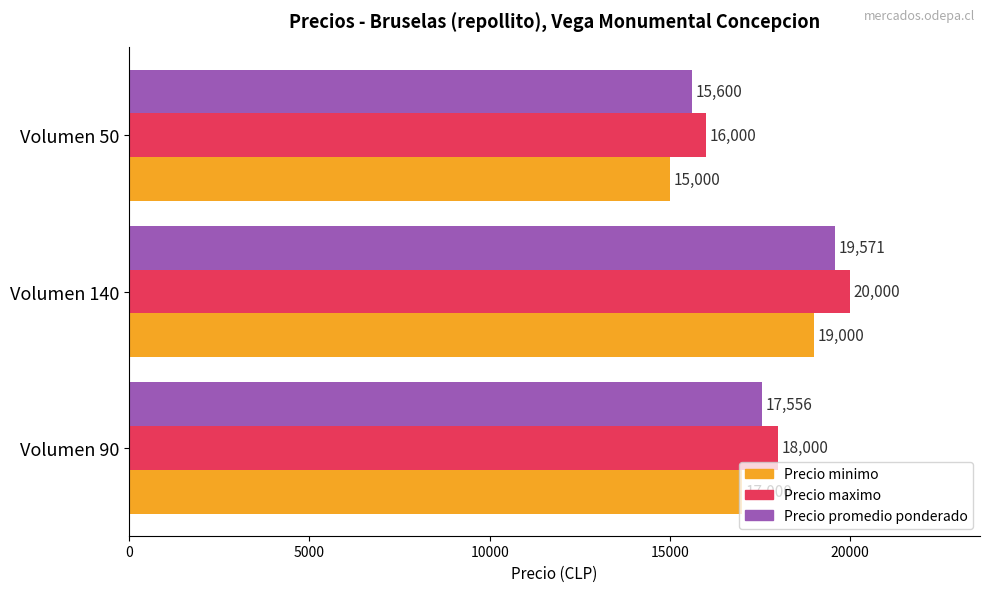

What is the minimum value shown in the chart?

15000